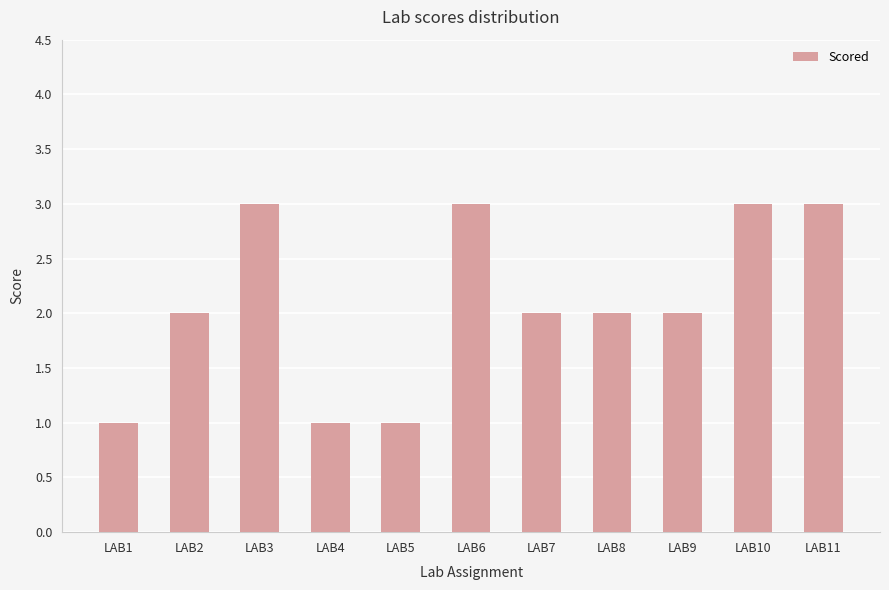

What is the greatest value displayed?

3